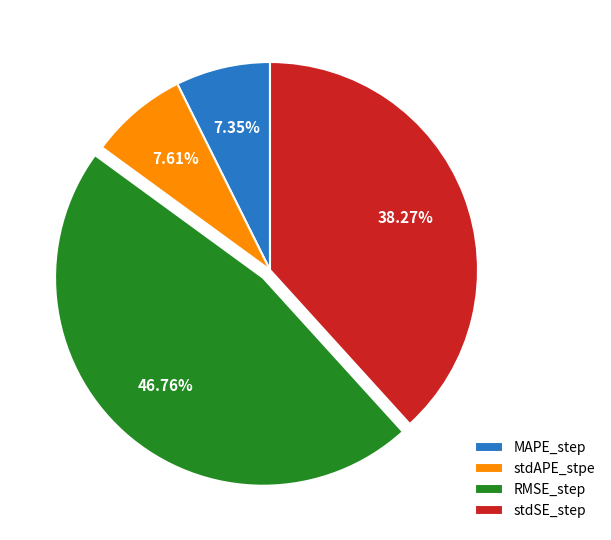

How many slices are in this pie chart?

4